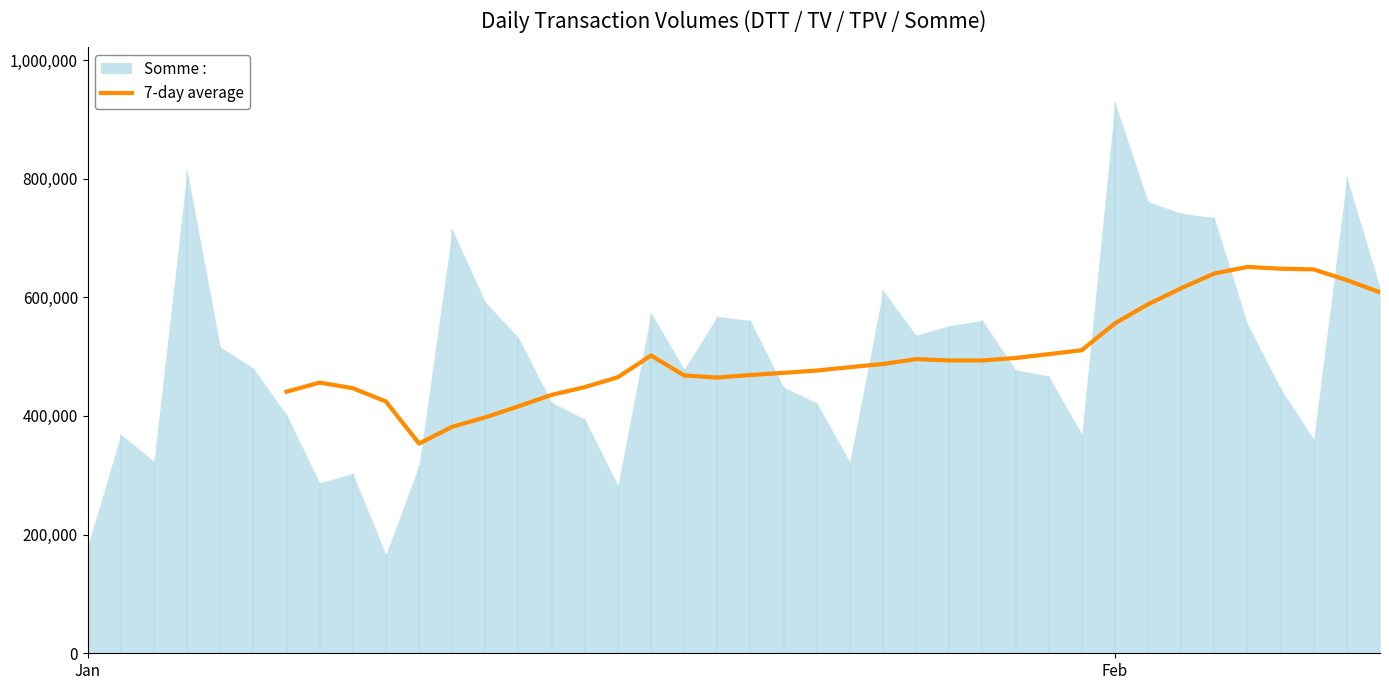

True or false: the data shows 177163.5 at 26.

False